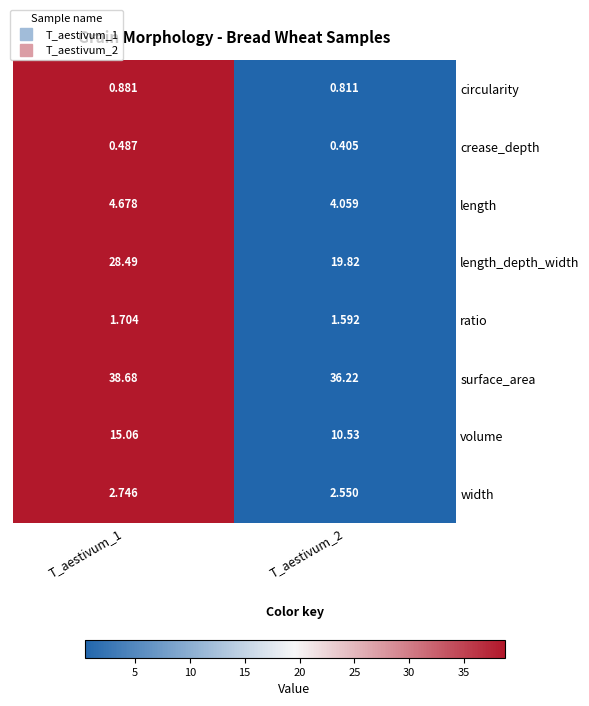

Which series changed the most between T_aestivum_1 and T_aestivum_2?

length_depth_width